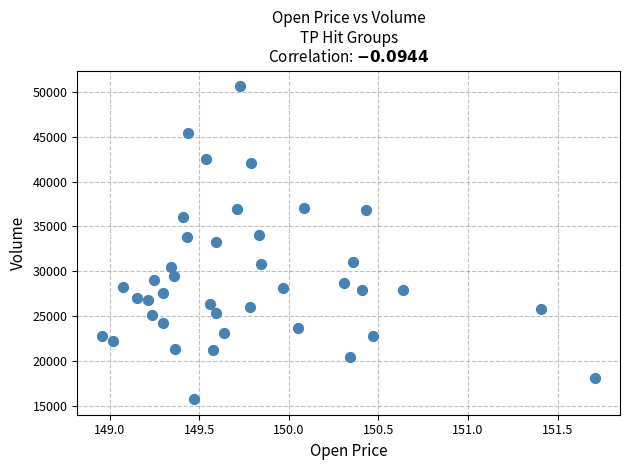

What is the range of Y values (max minus min)?

34815